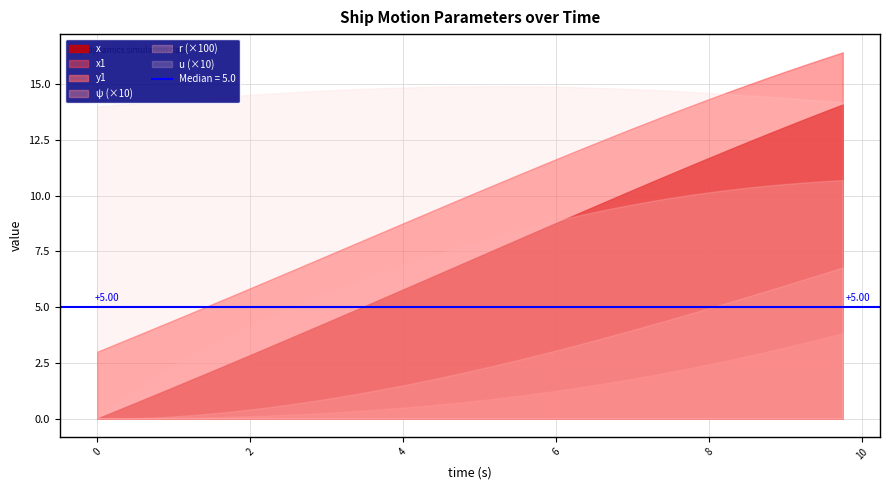

What is the average value of the x1 series?

9.9